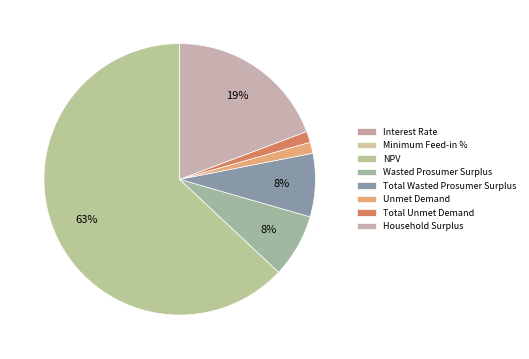

Which category accounts for the majority?

NPV